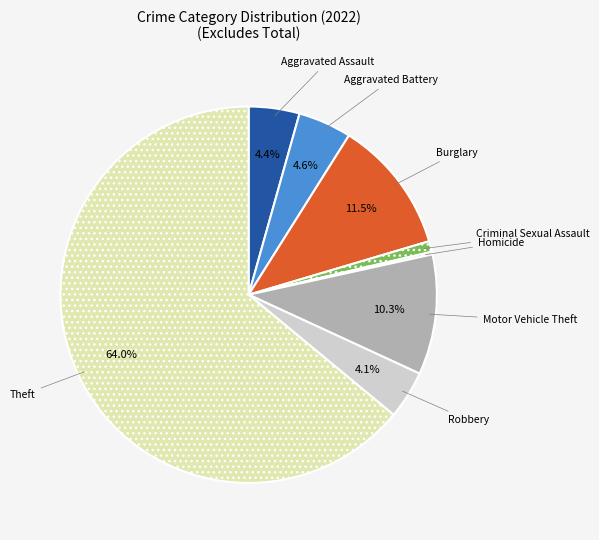

Is there any slice that represents more than half of the pie?

Yes